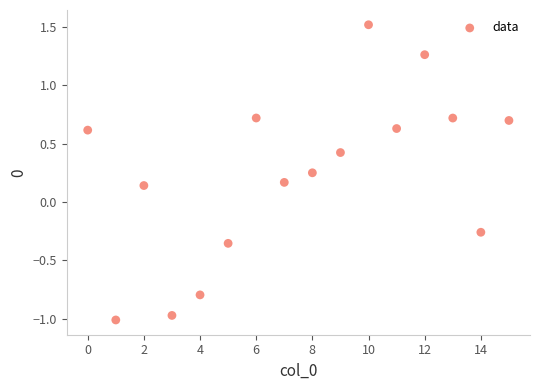

What is the range of Y values (max minus min)?

2.5